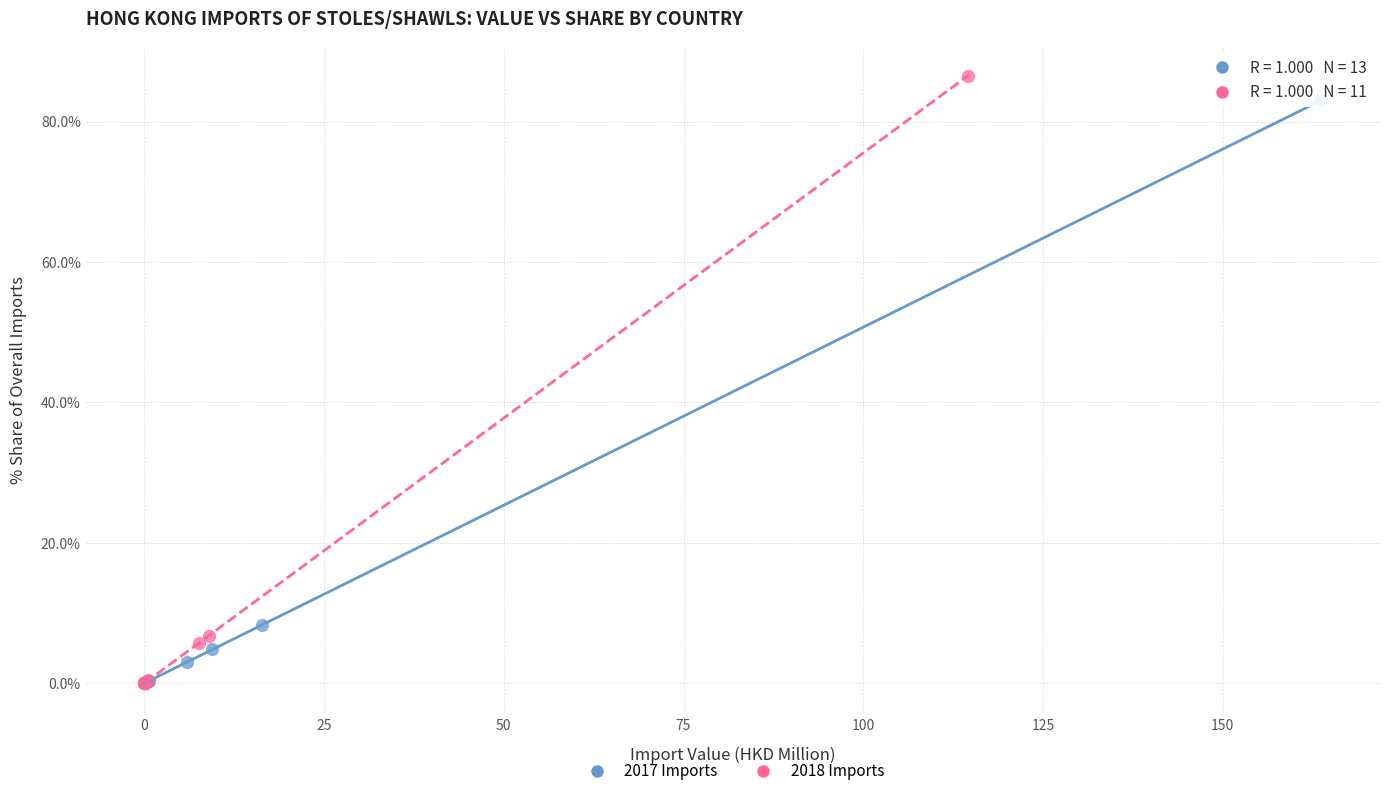

Which series reaches the maximum Y coordinate?

2018 Imports